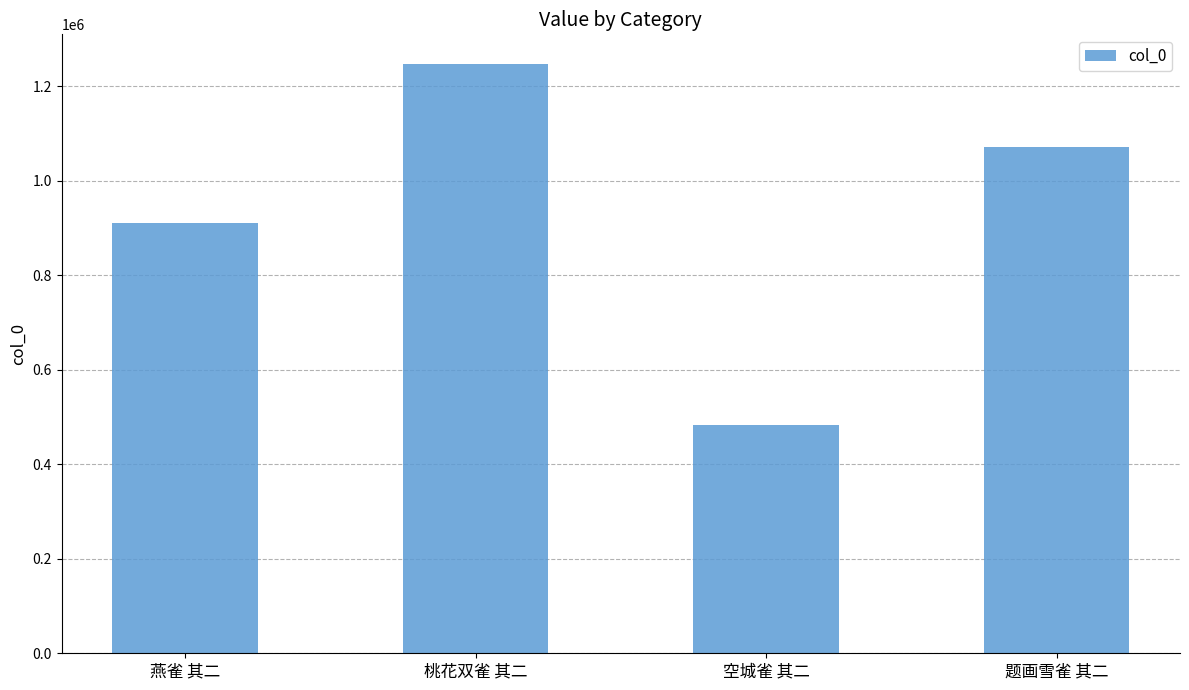

At which label is the value closest to 865691?

燕雀 其二